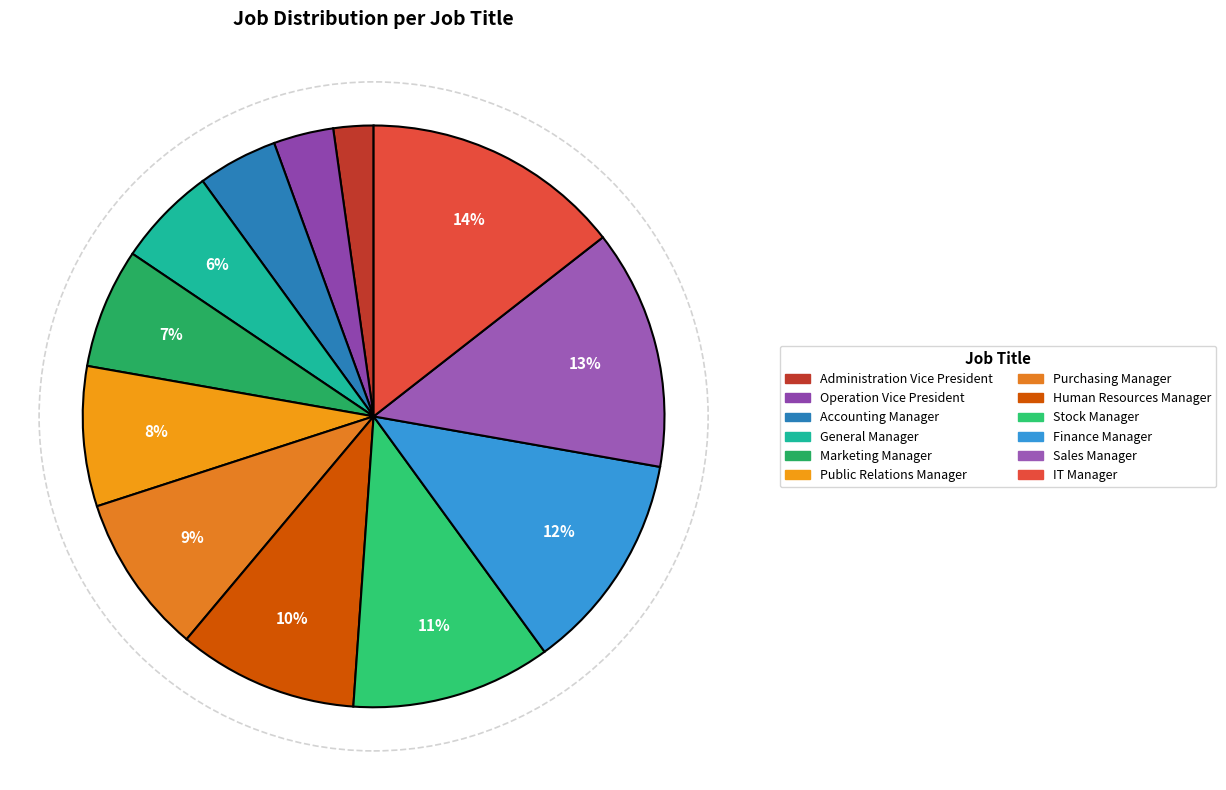

Which slice is the smallest?

Administration Vice President